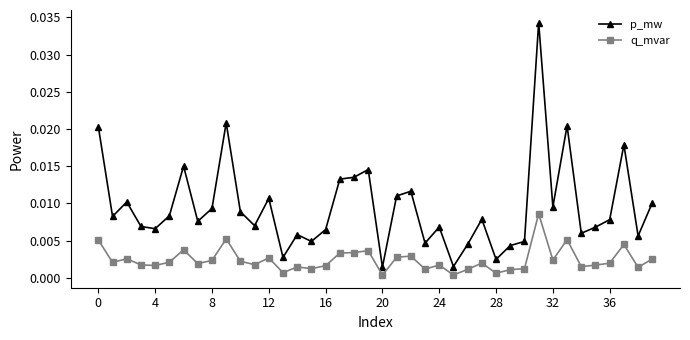

Which series has the widest spread of values?

p_mw